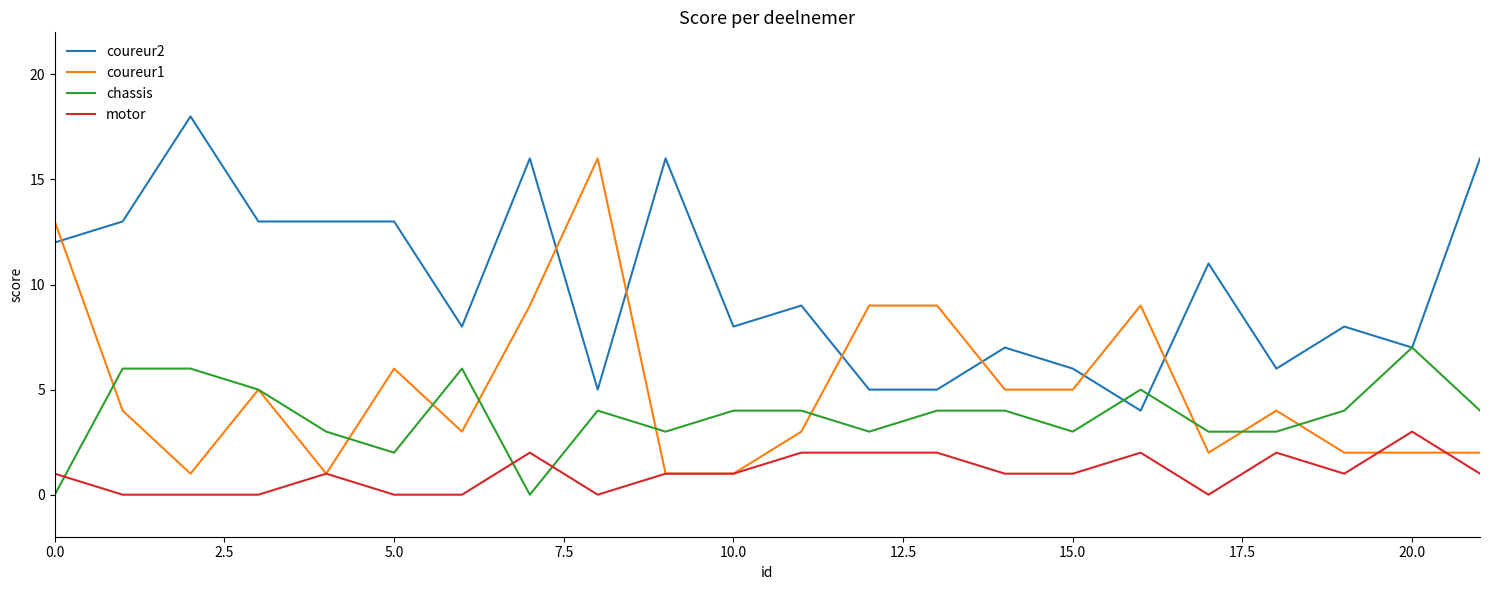

Which series has the largest total across all categories?

coureur2